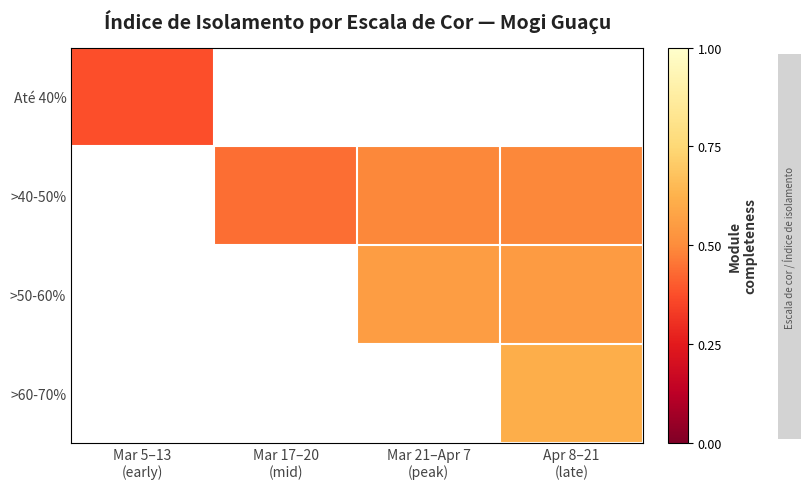

Is the value of Até 40% at Mar 5–13 (early) greater than the value of >60-70% at Apr 8–21 (late)?

No